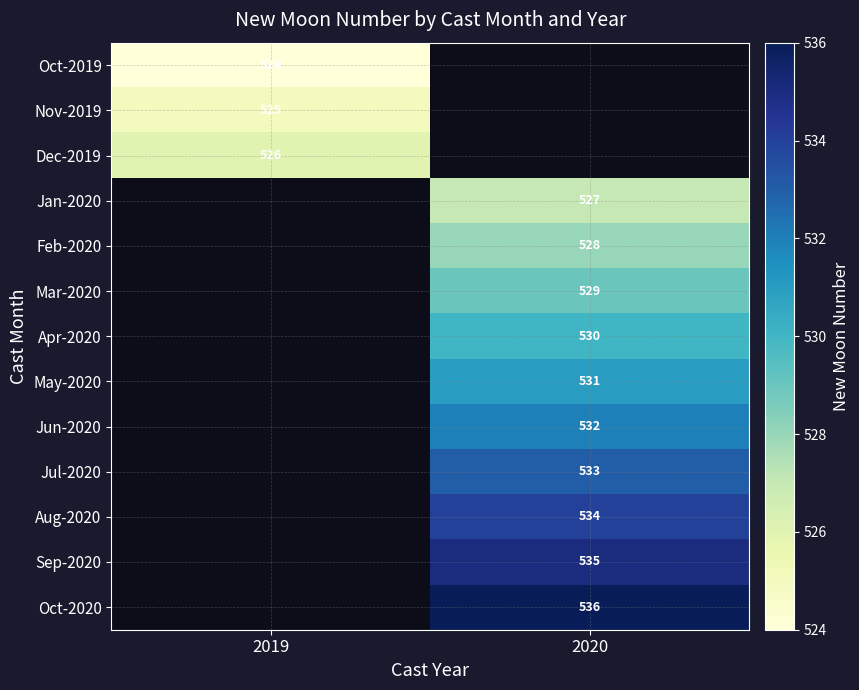

True or false: May-2020 has a value of 198 at 2020.

False